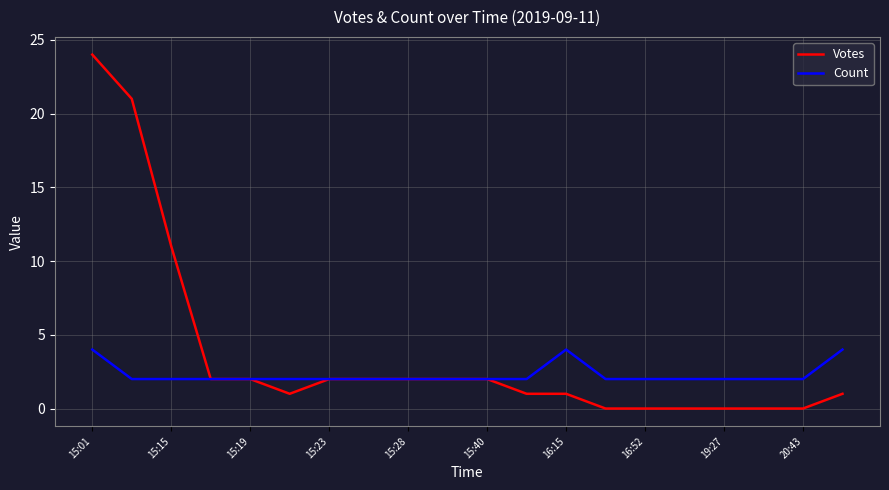

List the series in order of their peak value, lowest first.

Count, Votes